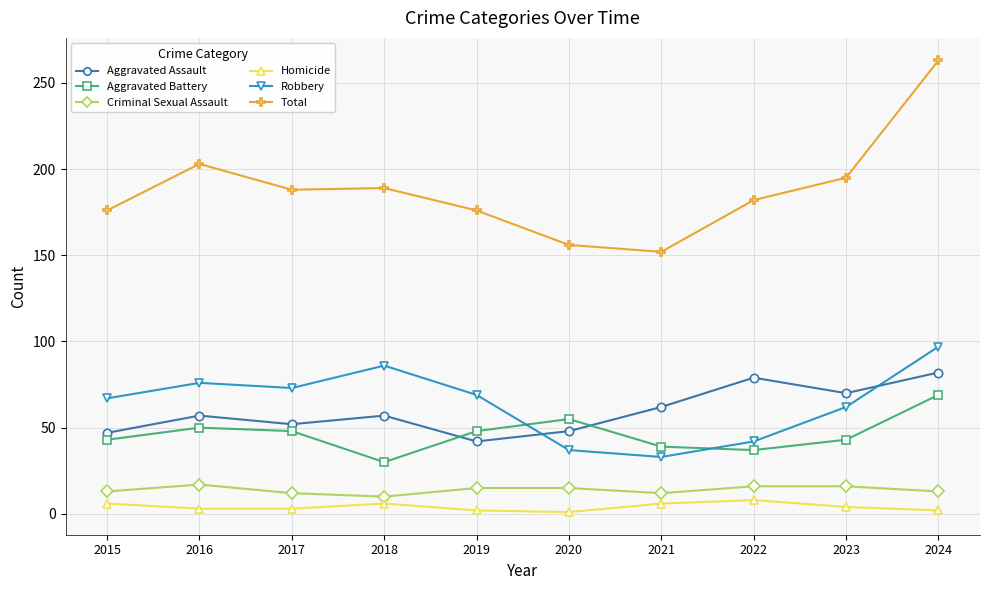

At which label is Total closest to 207?

2016